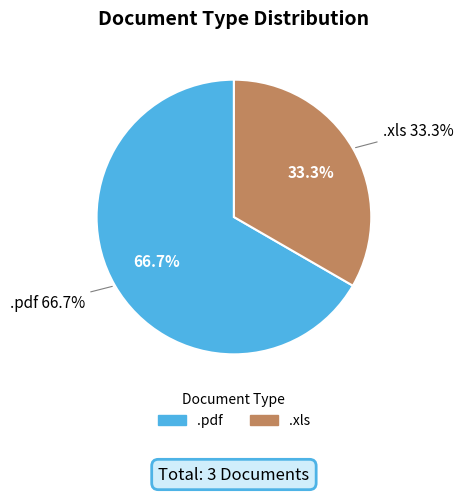

What percentage is NOT represented by .xls?

66.7%